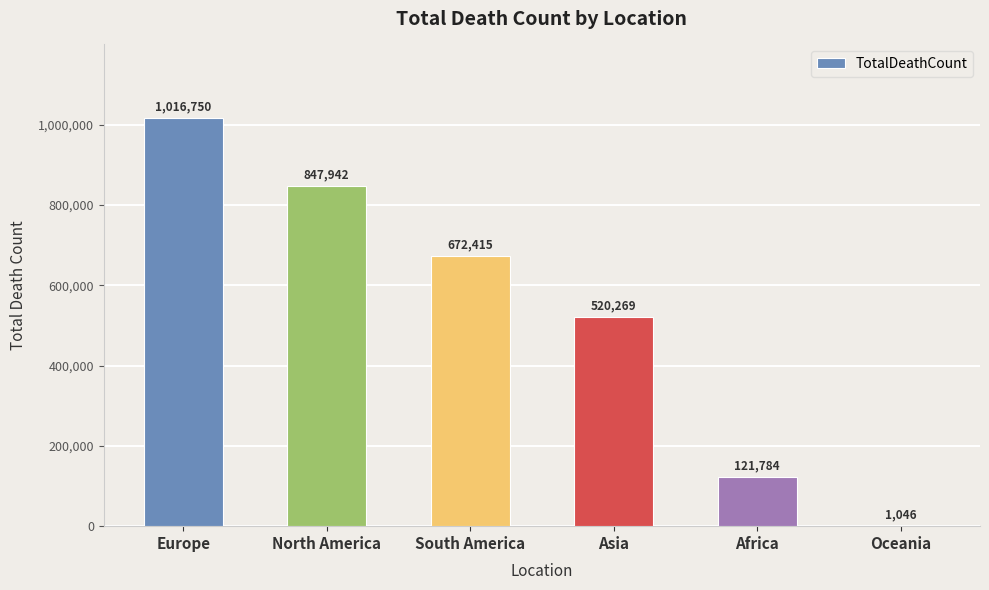

Reading right to left, extract all data points from this chart.

Oceania=1046	Africa=121784	Asia=520269	South America=672415	North America=847942	Europe=1016750